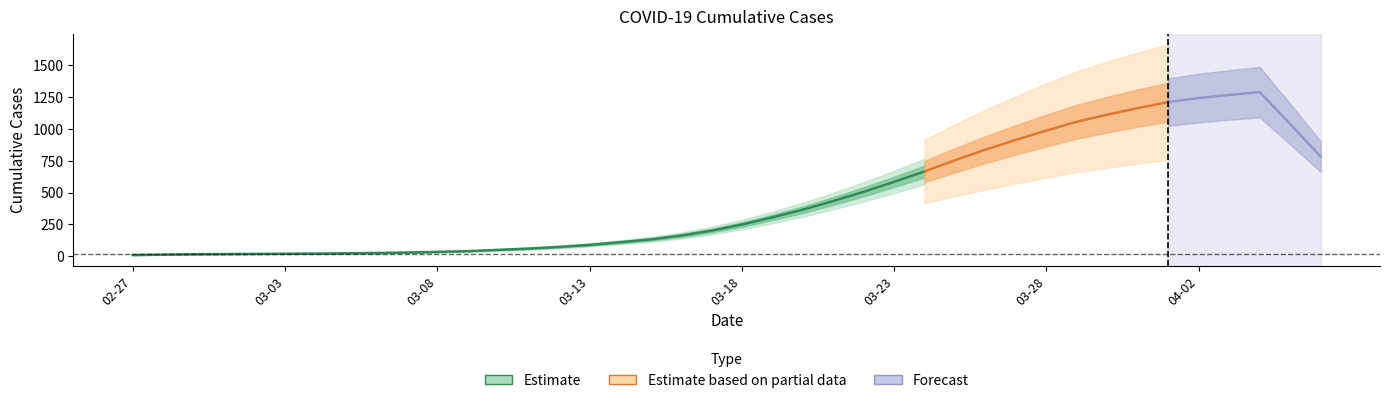

What is the average value?

467